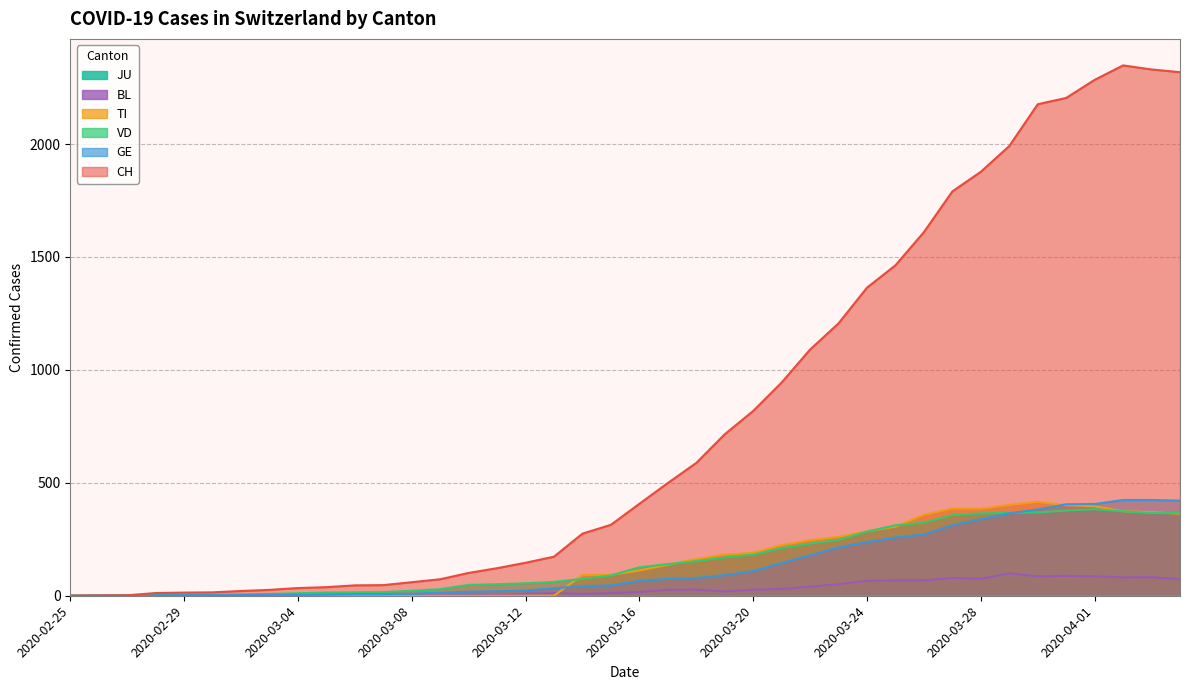

Which category has the highest value in the VD series?

2020-04-01